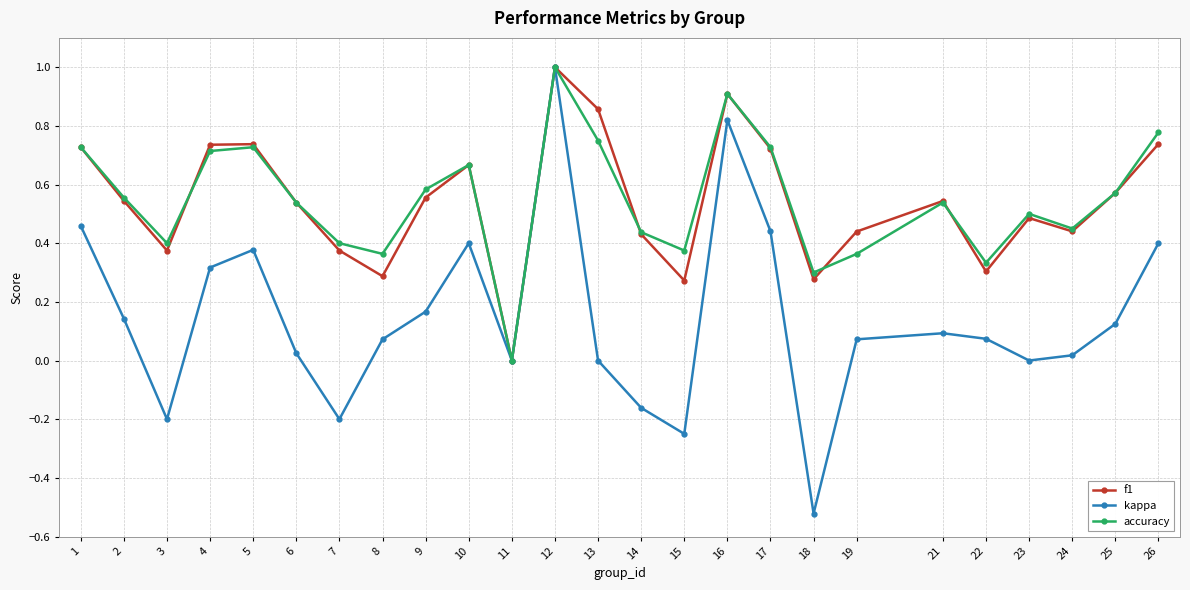

True or false: kappa has more than 0 interior local peaks.

True